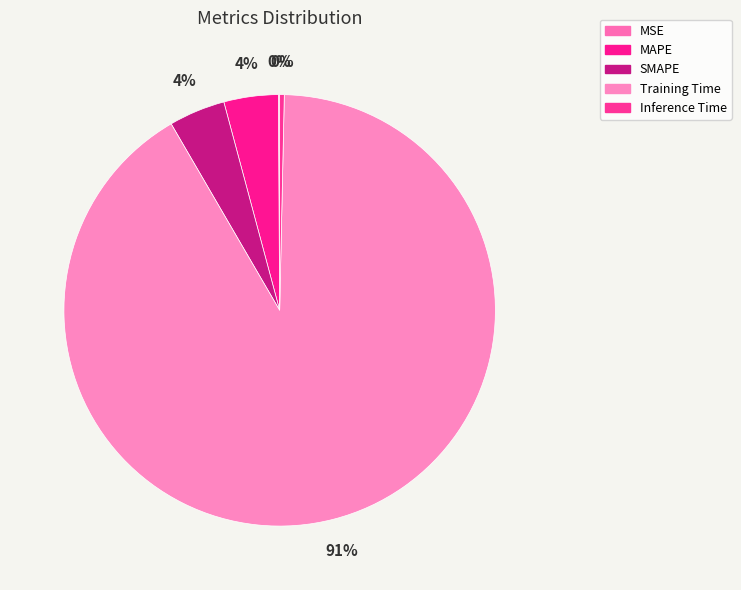

What is the majority slice?

Training Time